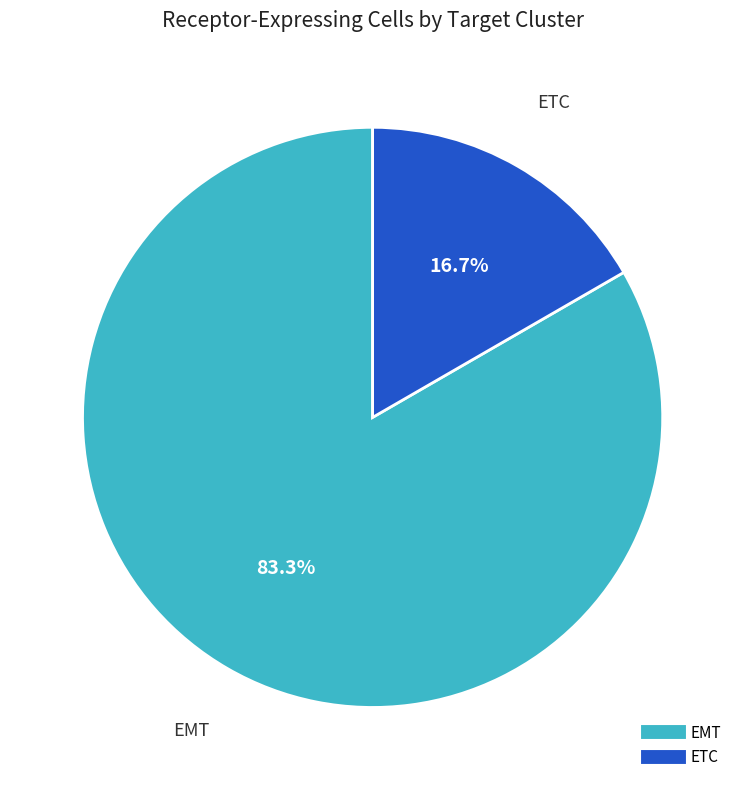

To the nearest percent, what is the combined percentage of ETC and EMT?

100%